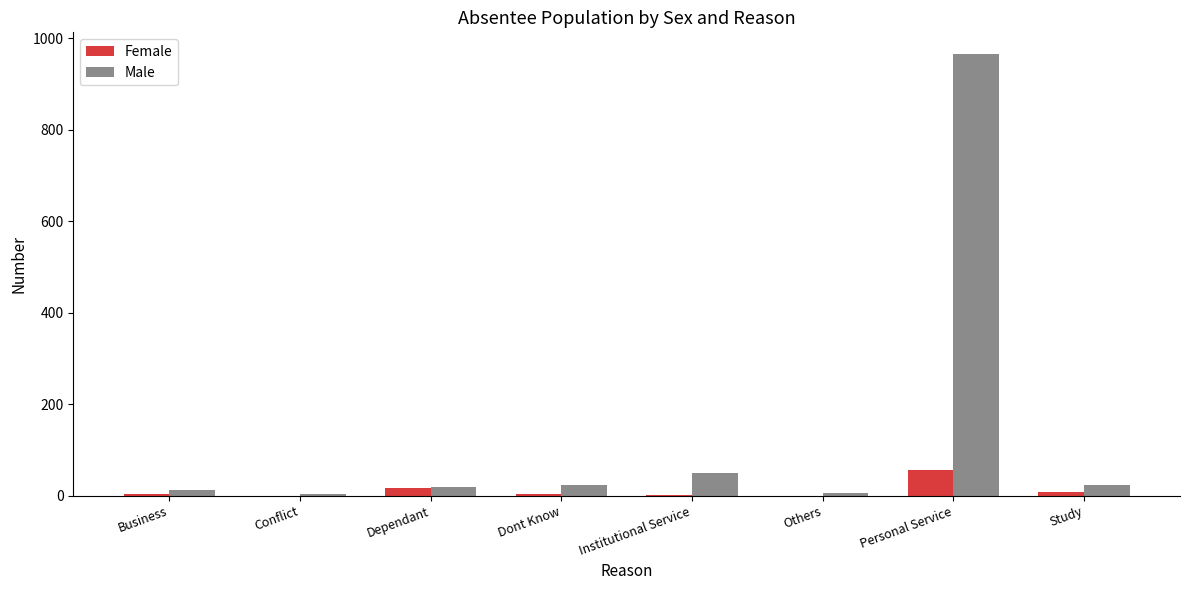

How many groups of bars are there?

8